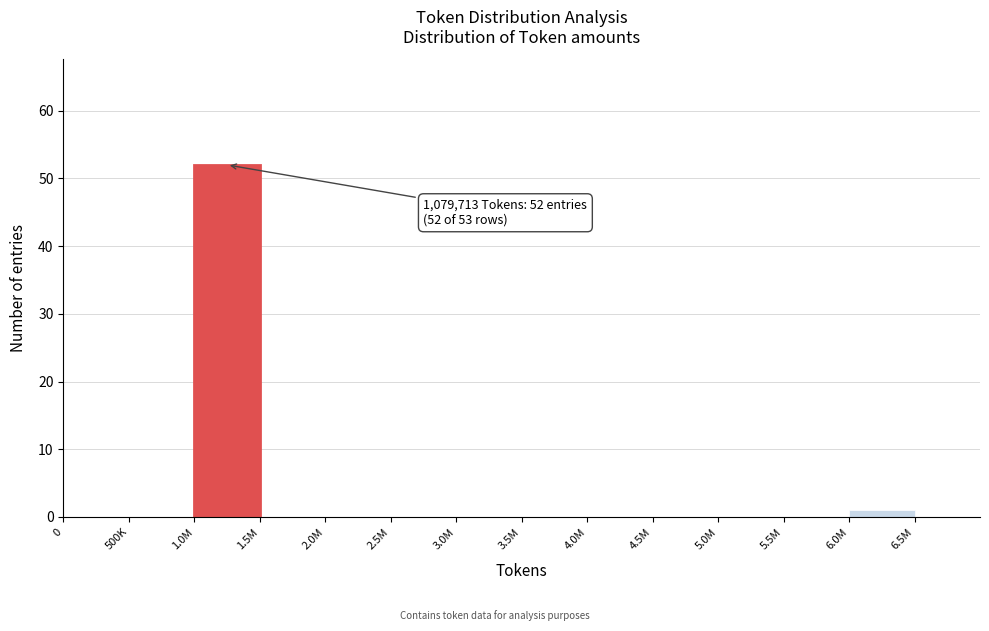

Reading left to right, extract all data points from this chart.

0=0	500K=0	1.0M=52	1.5M=0	2.0M=0	2.5M=0	3.0M=0	3.5M=0	4.0M=0	4.5M=0	5.0M=0	5.5M=0	6.0M=1